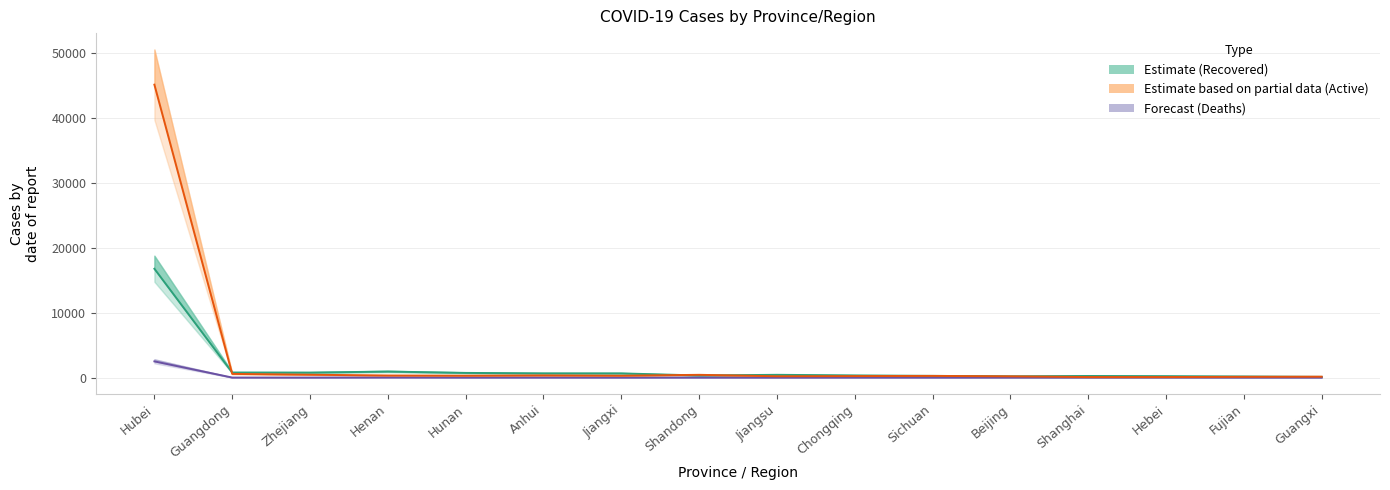

Reading right to left, what are all the values shown in this chart?

Recovered (Estimate): 107	174	221	249	198	263	335	427	325	645	648	721	930	765	772	16738
Deaths (Forecast): 2	1	6	3	4	3	6	0	4	1	6	4	19	1	6	2495
Active (Estimate based on partial data): 142	118	84	83	197	261	234	204	426	288	335	291	322	439	567	45054